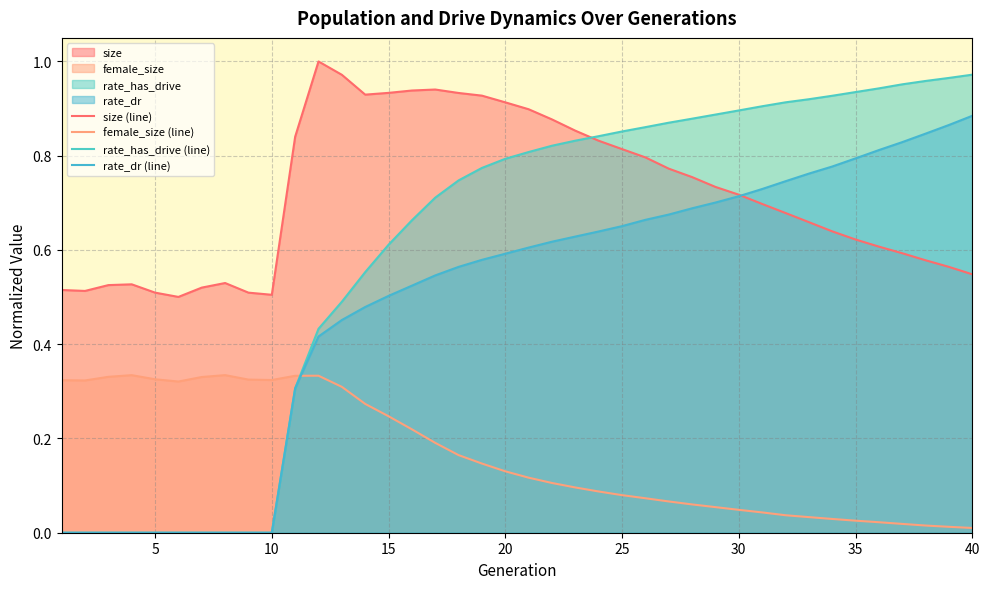

What is the average value of the rate_has_drive (line) series?

0.6